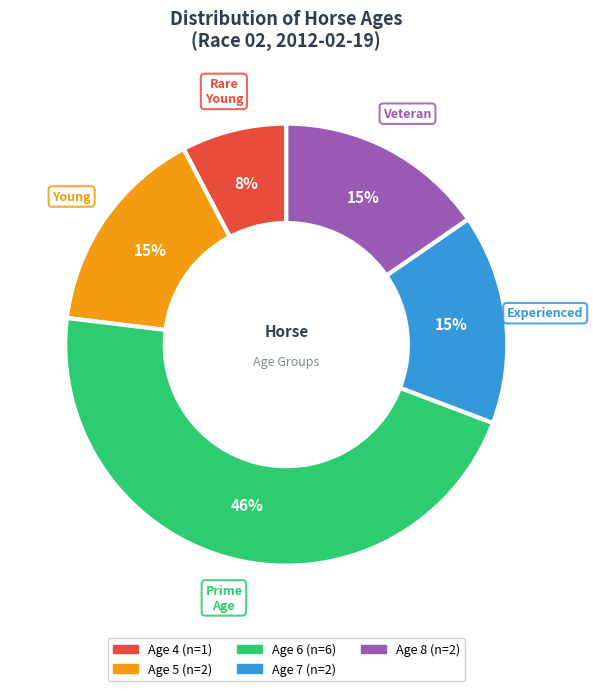

How many slices are in this pie chart?

5